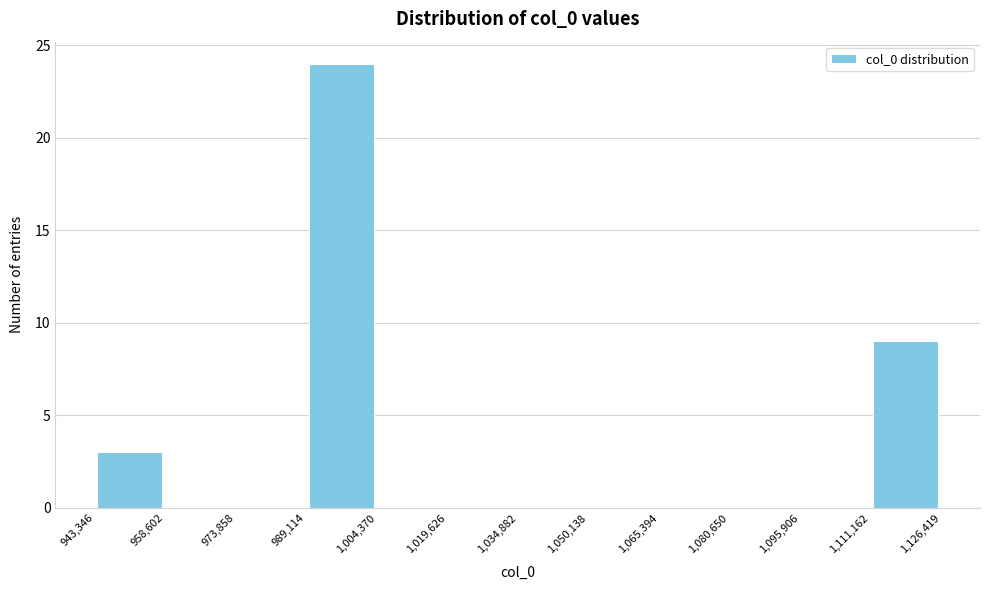

Reading left to right, transcribe this chart: for each bar, give the range it covers on the x-axis and its height. The values are not printed on the chart, so give them approximately, as read against the axis.

943,346 to 958,602: 3
958,602 to 973,858: 0
973,858 to 989,114: 0
989,114 to 1,004,370: 24
1,004,370 to 1,019,626: 0
1,019,626 to 1,034,882: 0
1,034,882 to 1,050,138: 0
1,050,138 to 1,065,394: 0
1,065,394 to 1,080,650: 0
1,080,650 to 1,095,906: 0
1,095,906 to 1,111,162: 0
1,111,162 to 1,126,419: 9